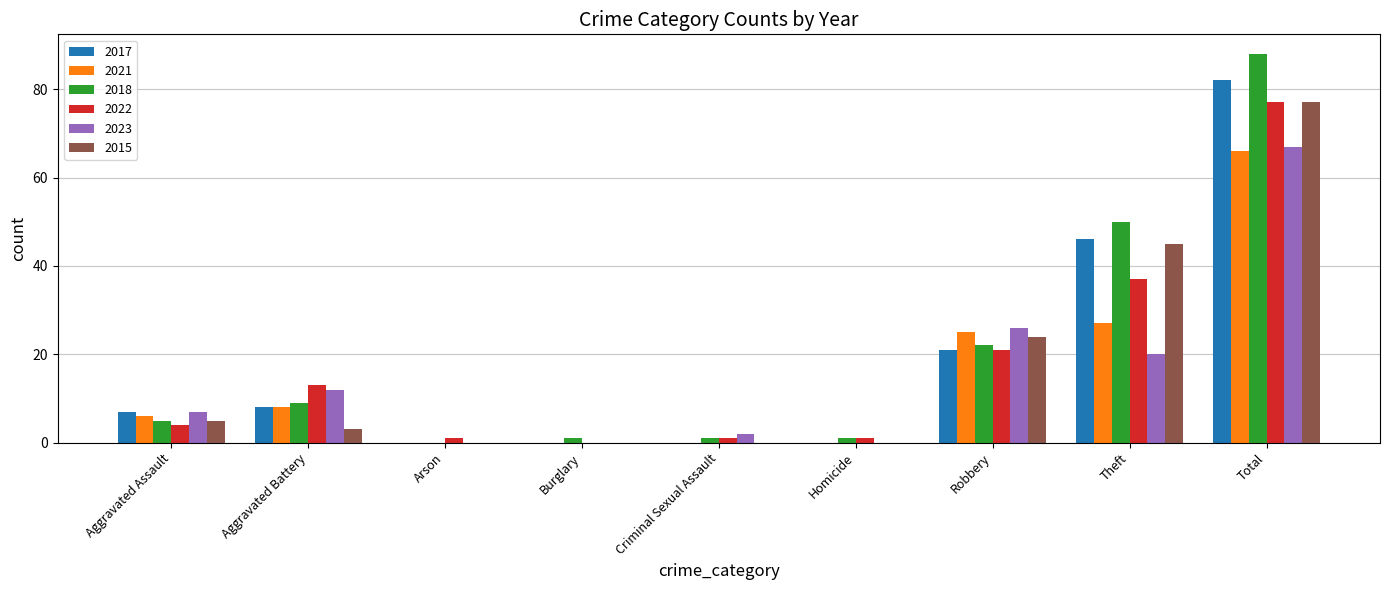

Which category has the highest value across all series?

Total